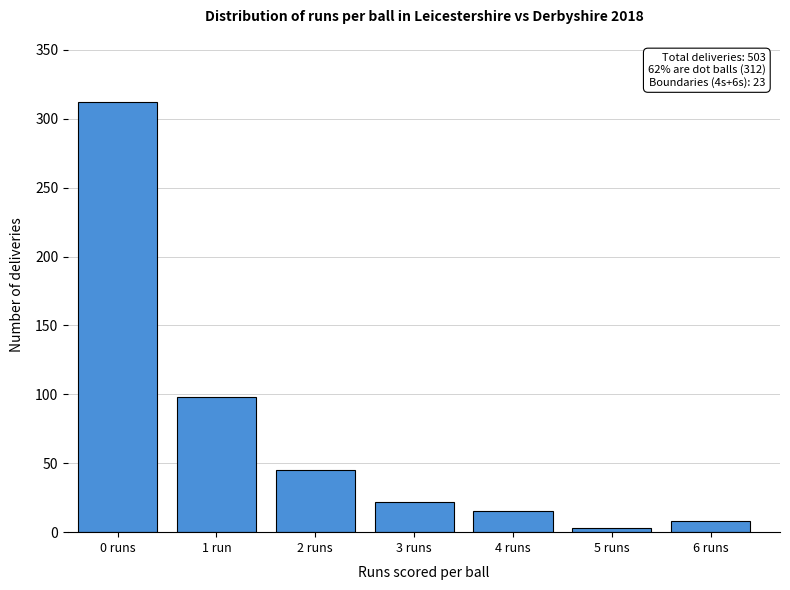

Reading left to right, extract all data points from this chart.

312	98	45	22	15	3	8